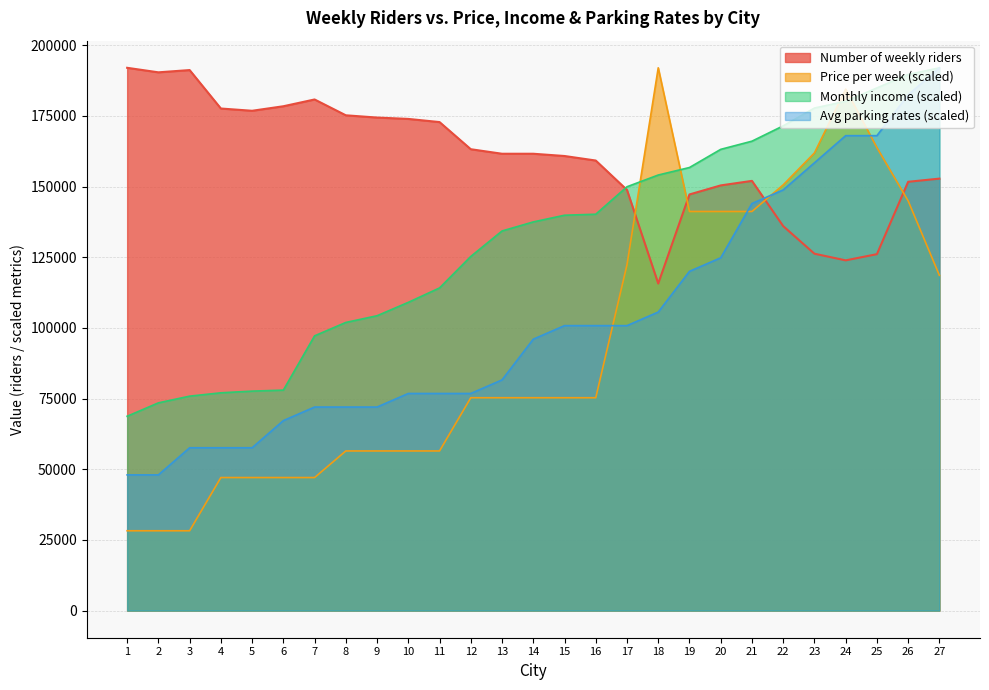

True or false: Average parking rates per month and Monthly income of riders intersect in this chart.

False